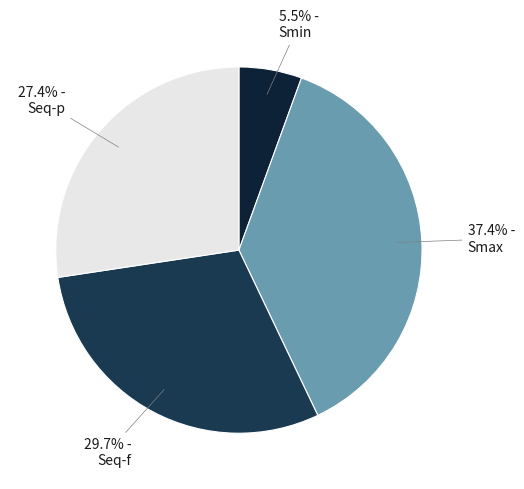

How many segments does this pie chart have?

4